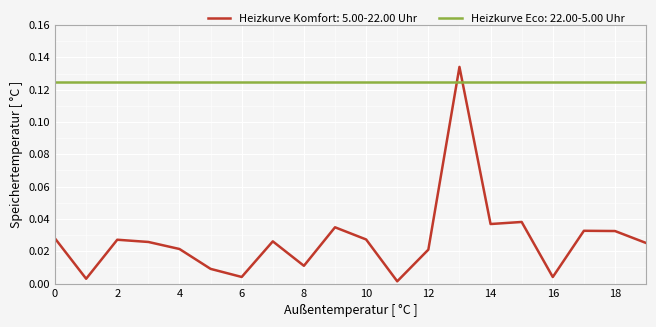

Which series has the largest total across all categories?

Heizkurve Eco: 22.00-5.00 Uhr